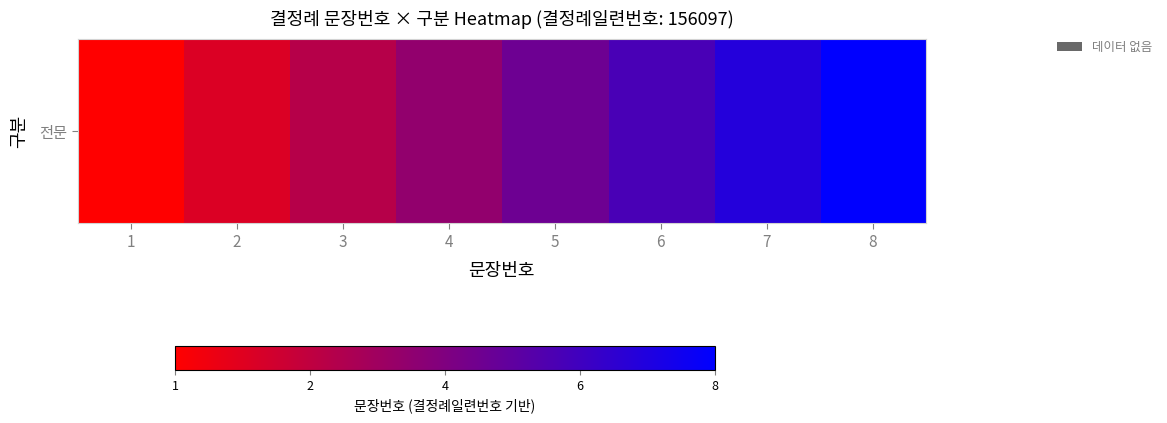

What is the ratio of the value at 2 to the value at 8?

0.2